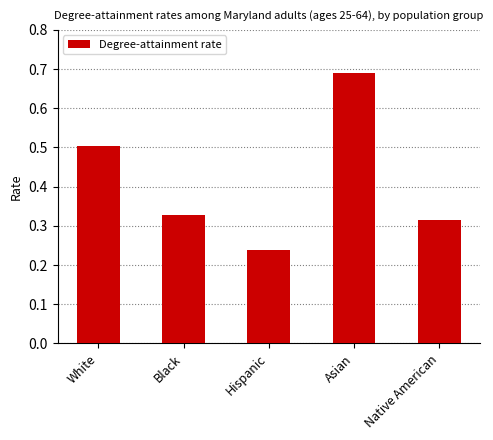

List the labels in order of value, largest first.

Asian, White, Black, Native American, Hispanic